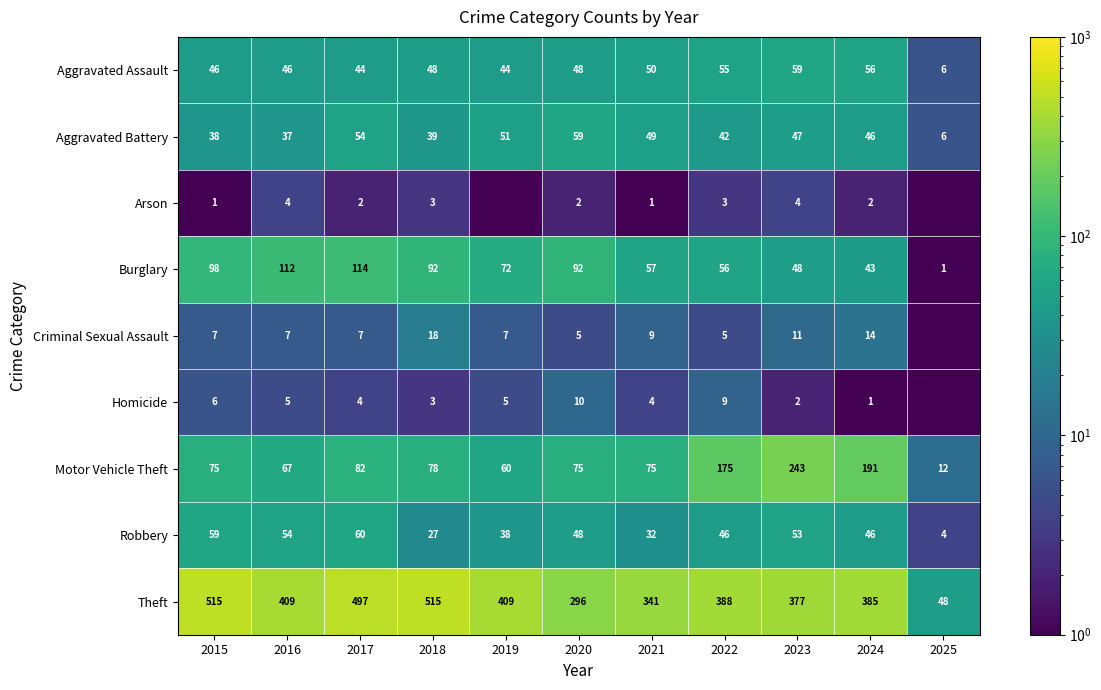

At 2023, list the series in order from smallest to largest.

Homicide, Arson, Criminal Sexual Assault, Aggravated Battery, Burglary, Robbery, Aggravated Assault, Motor Vehicle Theft, Theft